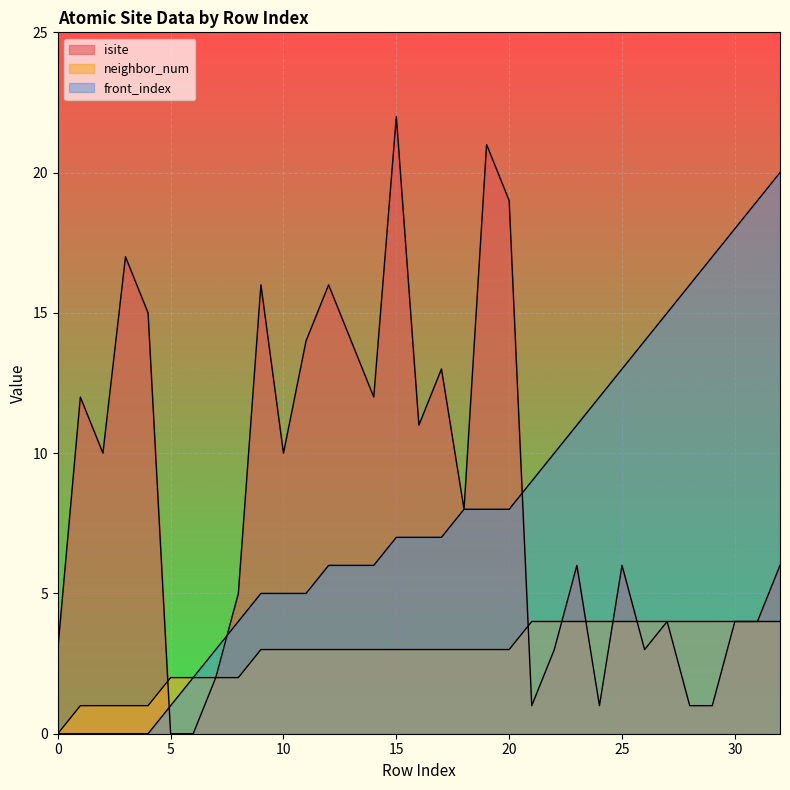

How many data points in isite are less than 6?

14